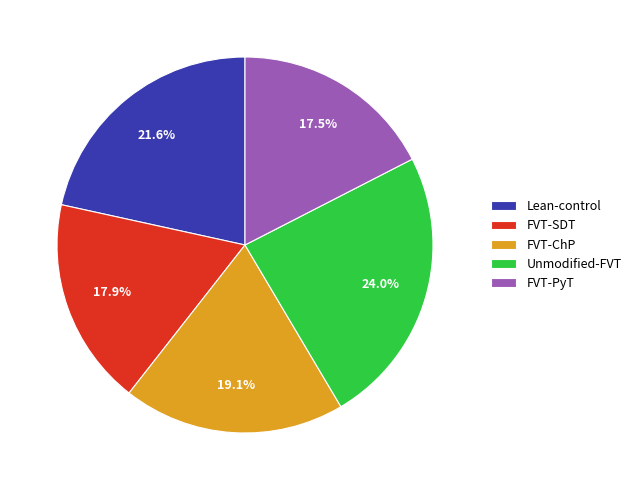

What percentage is NOT represented by FVT-ChP?

80.9%